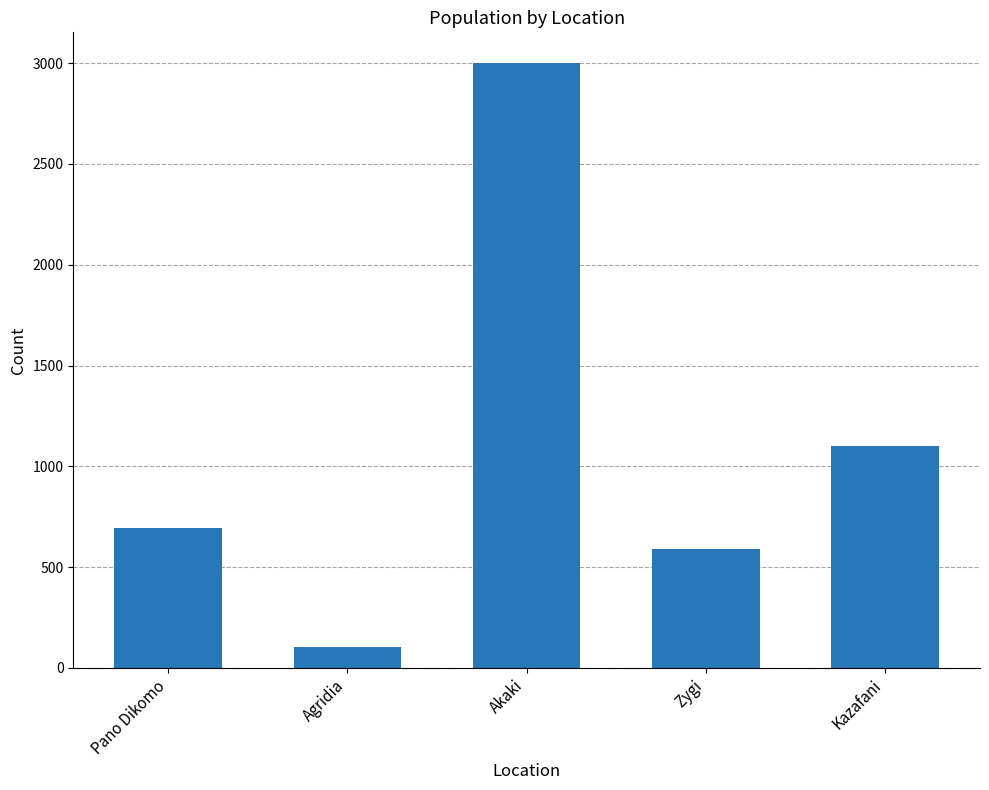

What is the change in value from Pano Dikomo to Zygi?

-103